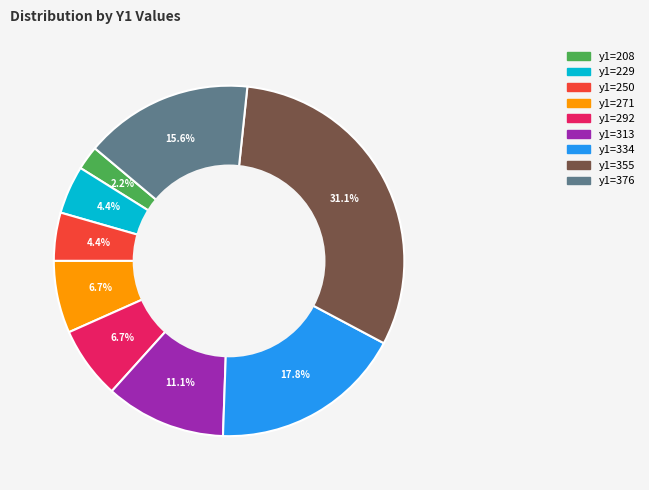

How many segments does this pie chart have?

9